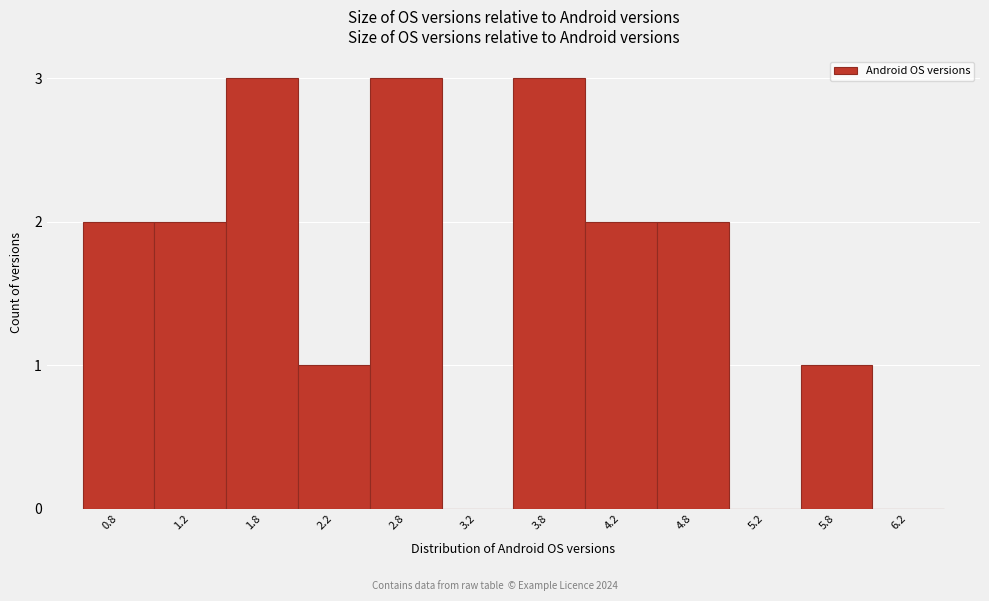

Reading left to right, extract all data points from this chart.

0.8=2	1.2=2	1.8=3	2.2=1	2.8=3	3.2=0	3.8=3	4.2=2	4.8=2	5.2=0	5.8=1	6.2=0